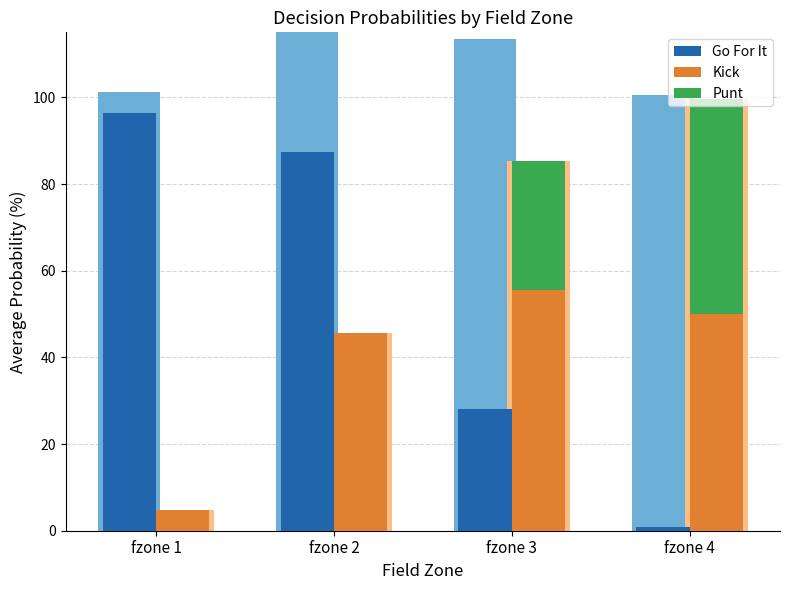

At which category is the sum across all series the highest?

fzone 2